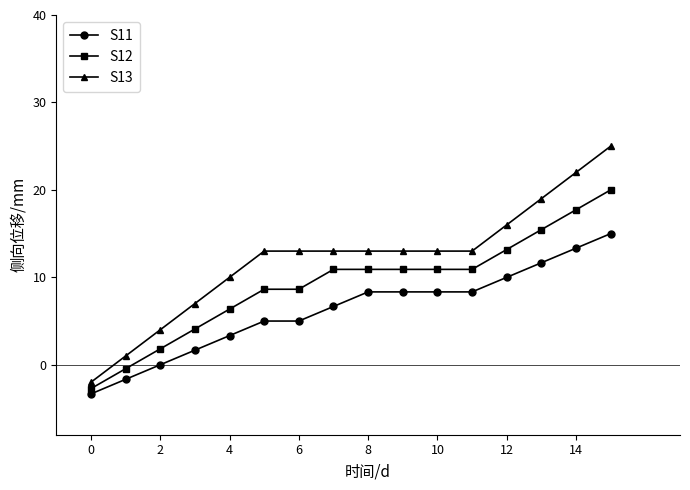

True or false: S12 and S11 cross at least once.

False